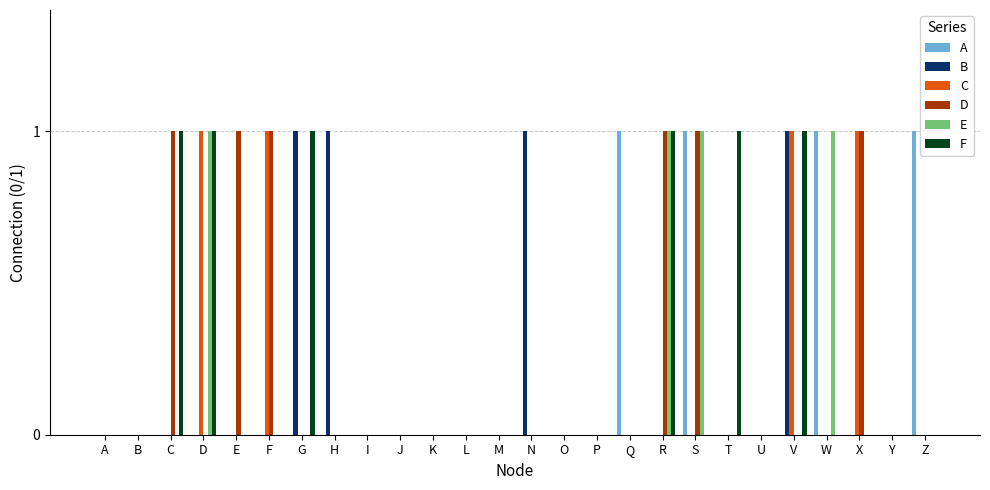

How many series are shown in this chart?

6